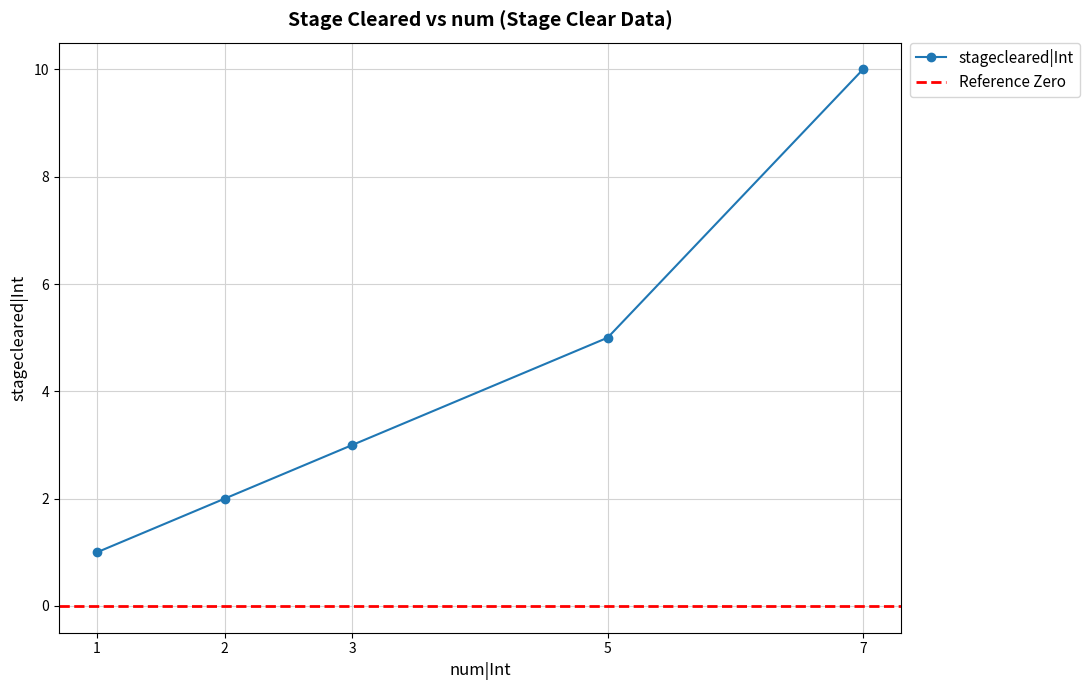

What is the smallest value displayed?

1